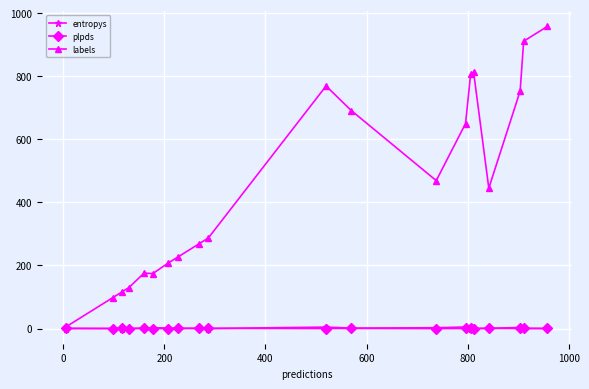

What is the sum of all plpds values?

4.6